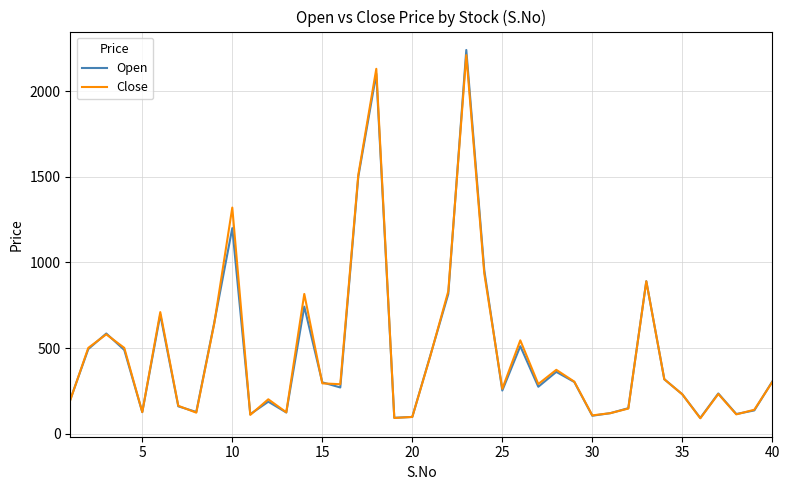

Which series has the widest spread of values?

Open